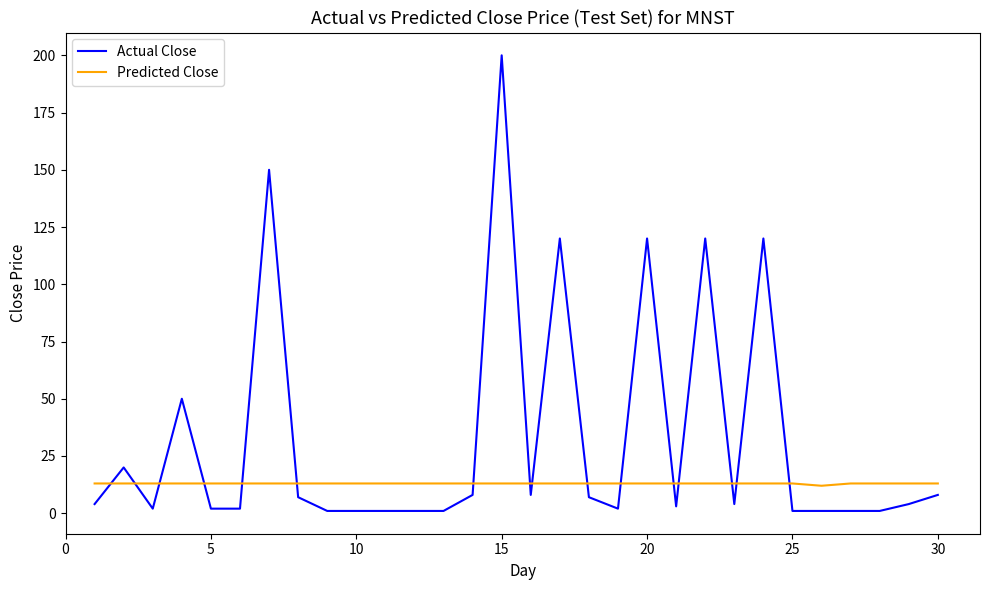

How many intersections are there between Predicted Close and Actual Close?

16